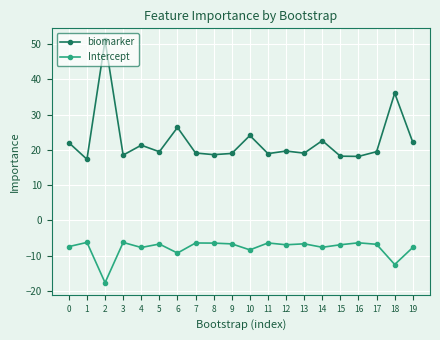

Is this an area chart (filled region under the line)?

No